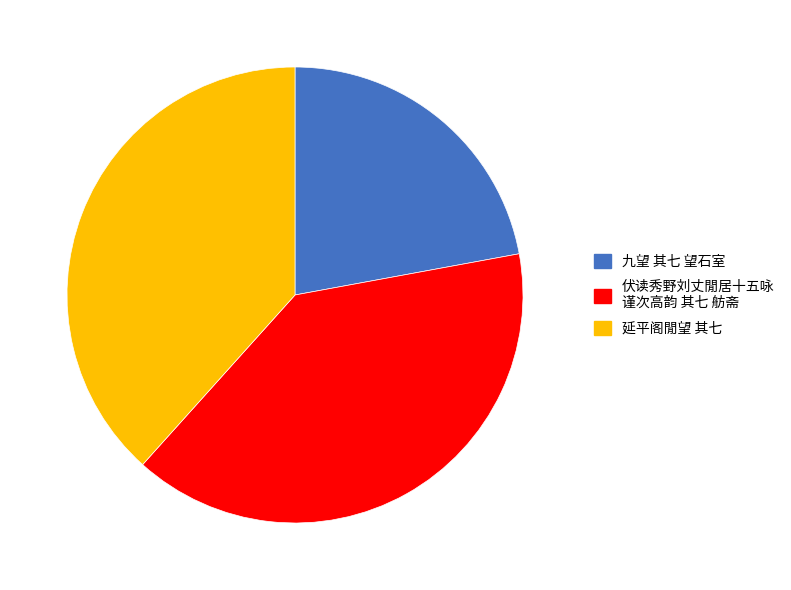

Which category has the smallest portion of the pie?

九望 其七 望石室